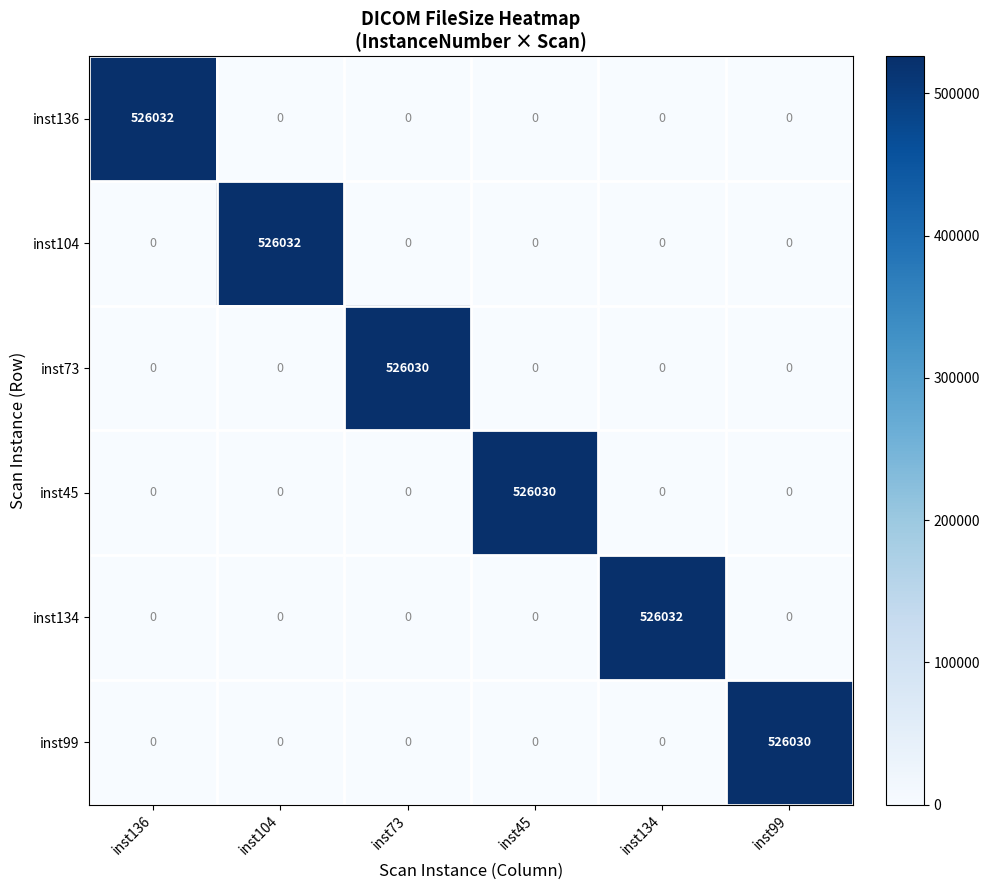

How many values in the inst45 series exceed 0?

1